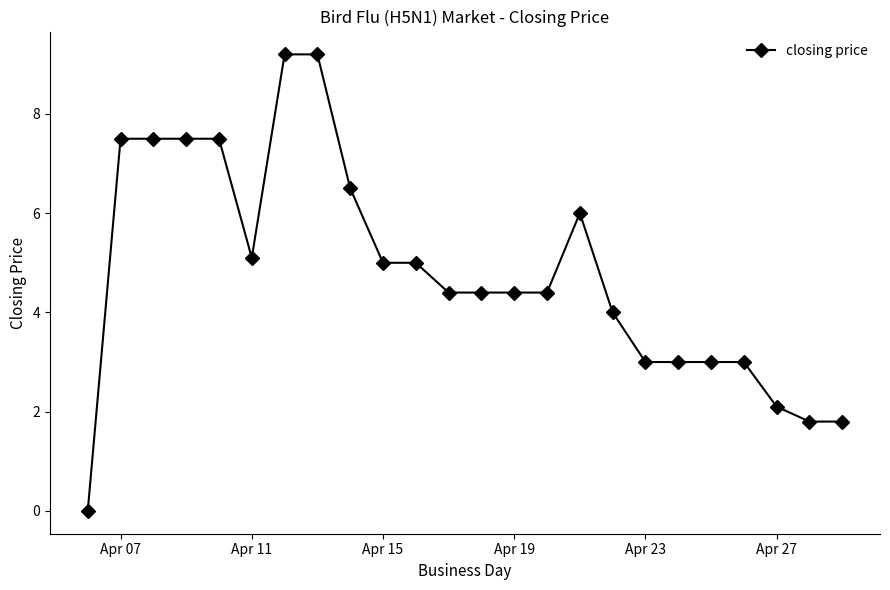

What is the value of the 24th point from the left?

1.8